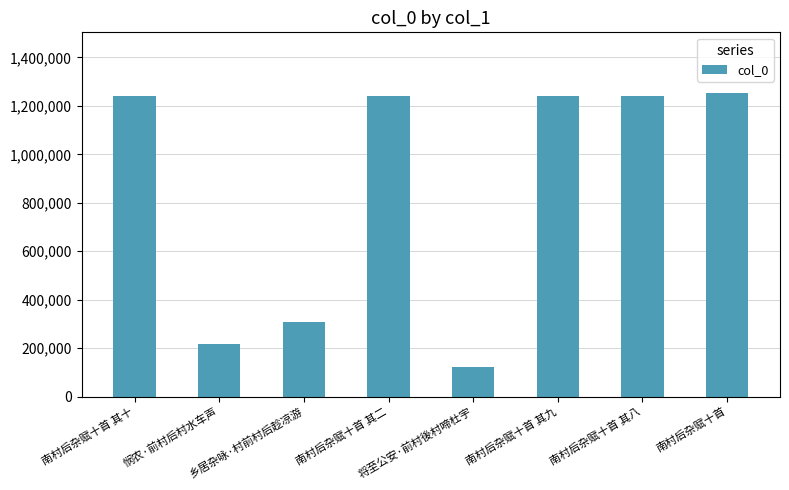

What is the maximum value shown in the chart?

1253243